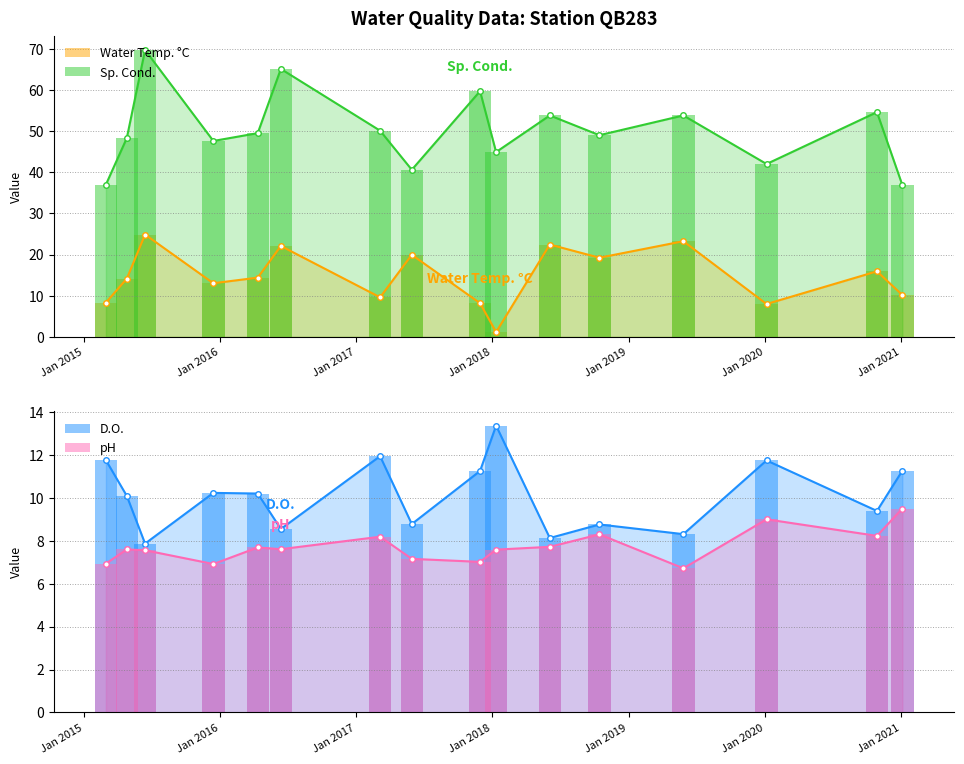

What is the greatest value displayed?

69.7